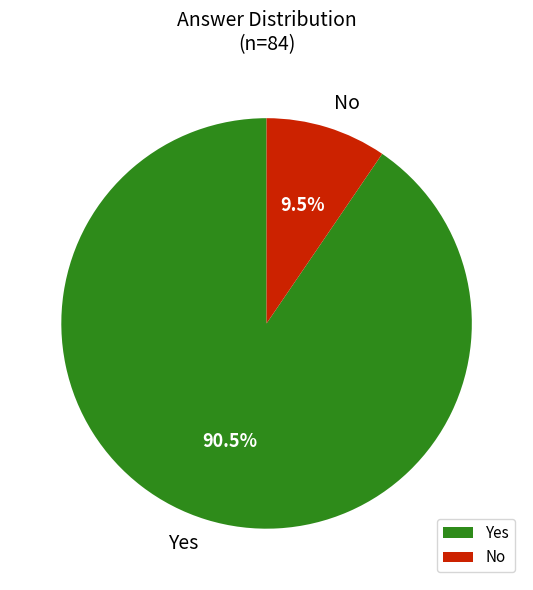

Is there any slice that represents more than half of the pie?

Yes